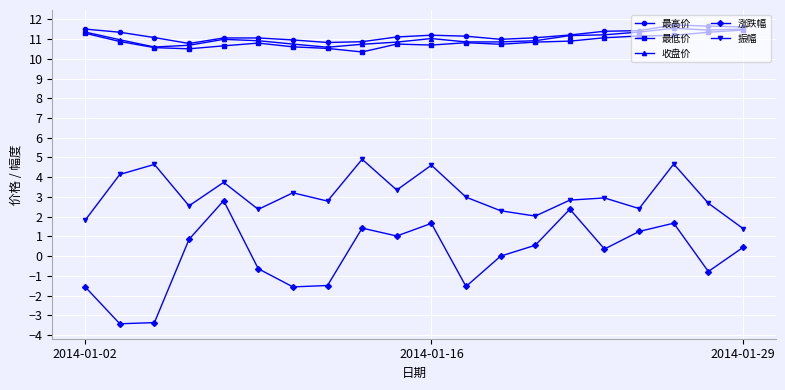

How many interior local peaks does the 振幅 series have?

7